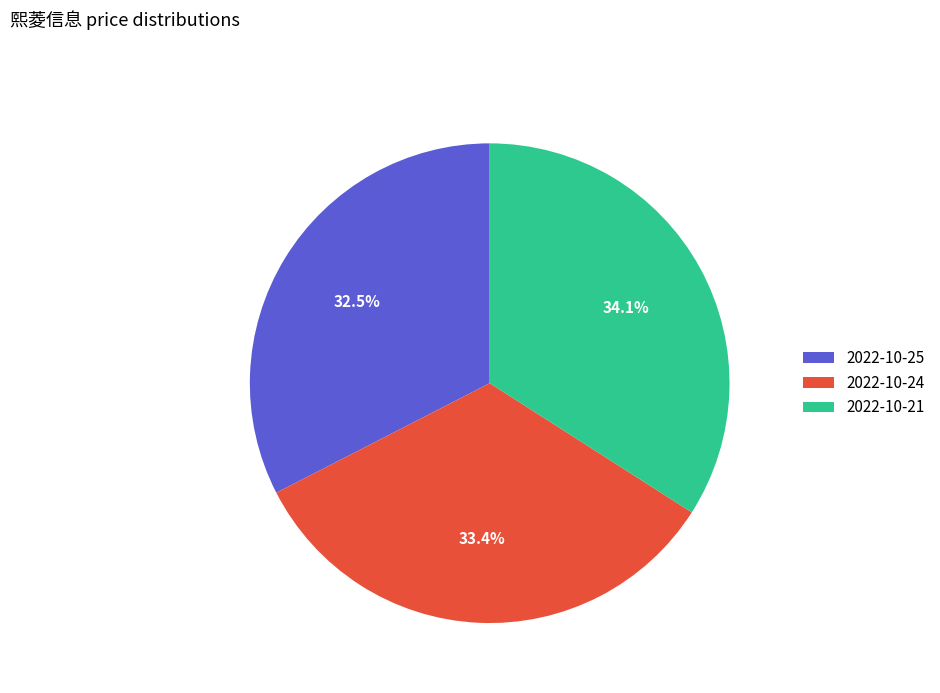

How many segments does this pie chart have?

3